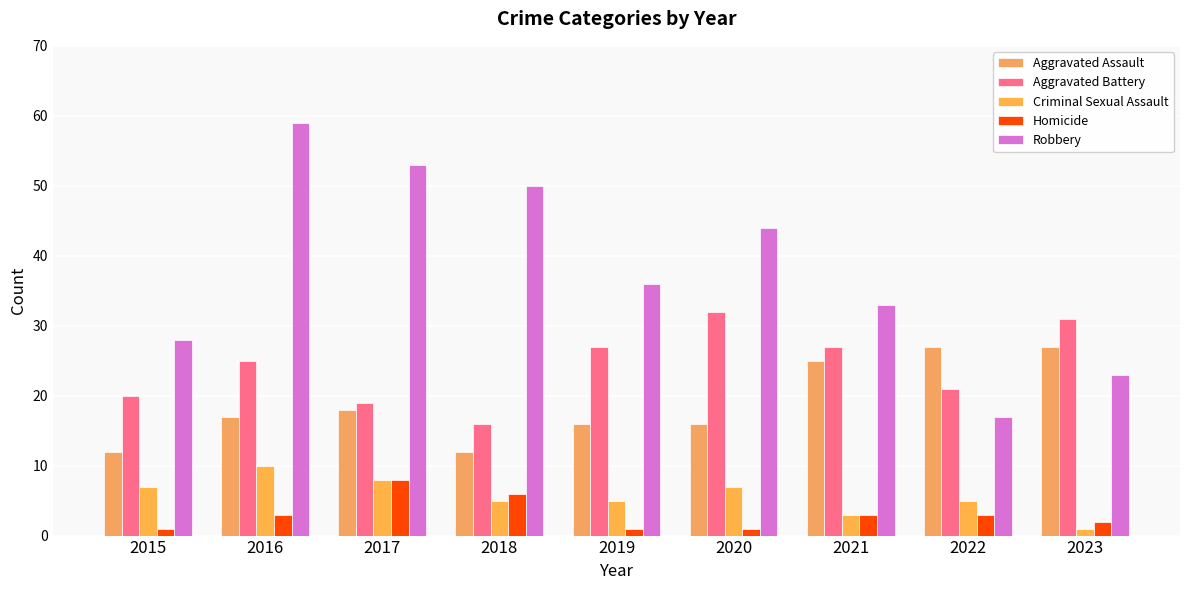

List the labels in order of Aggravated Assault value, largest first.

2022, 2023, 2021, 2017, 2016, 2019, 2020, 2015, 2018